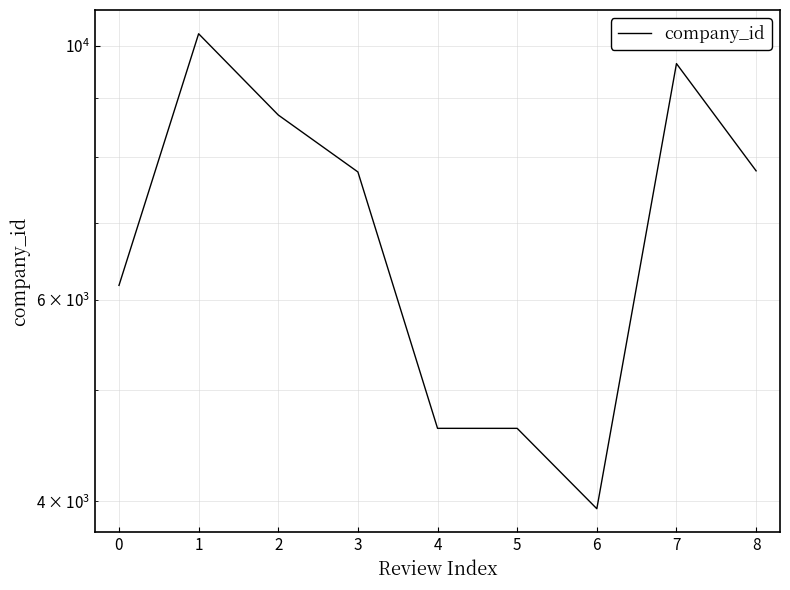

Between 8 and 0, which is larger?

8